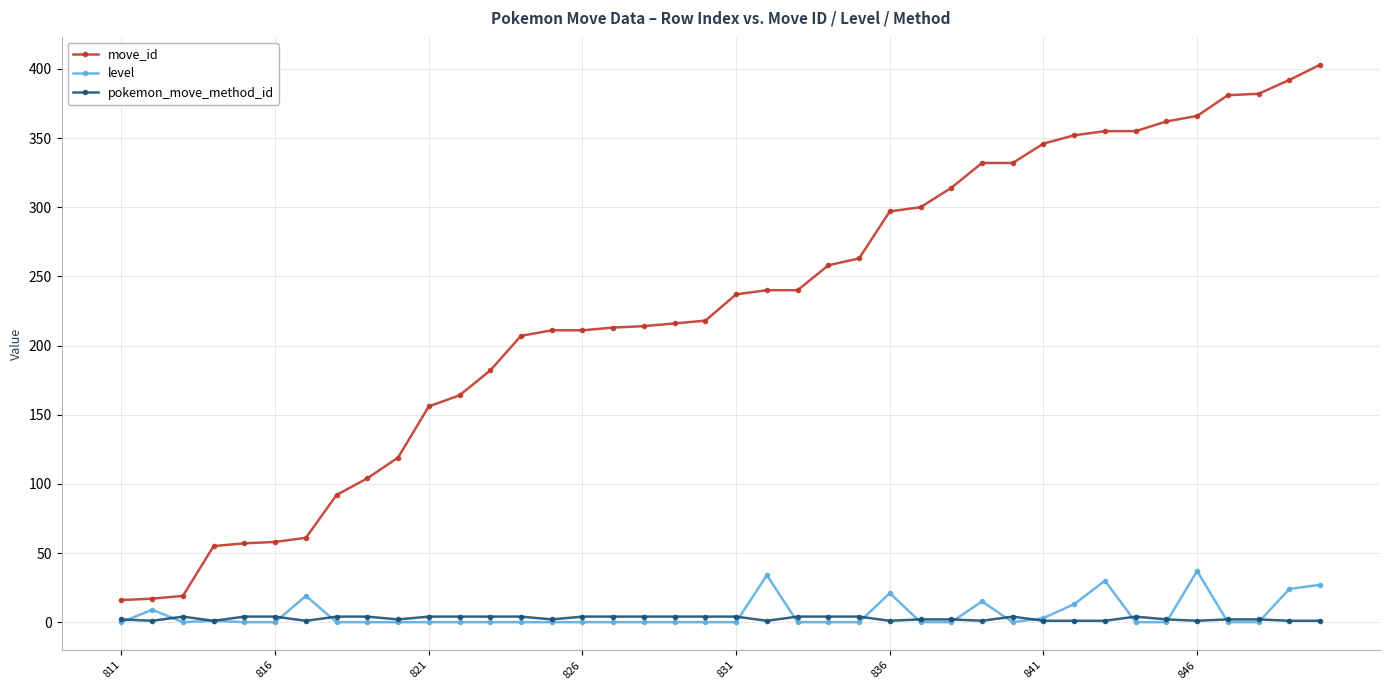

At how many categories does at least one series exceed 376?

4